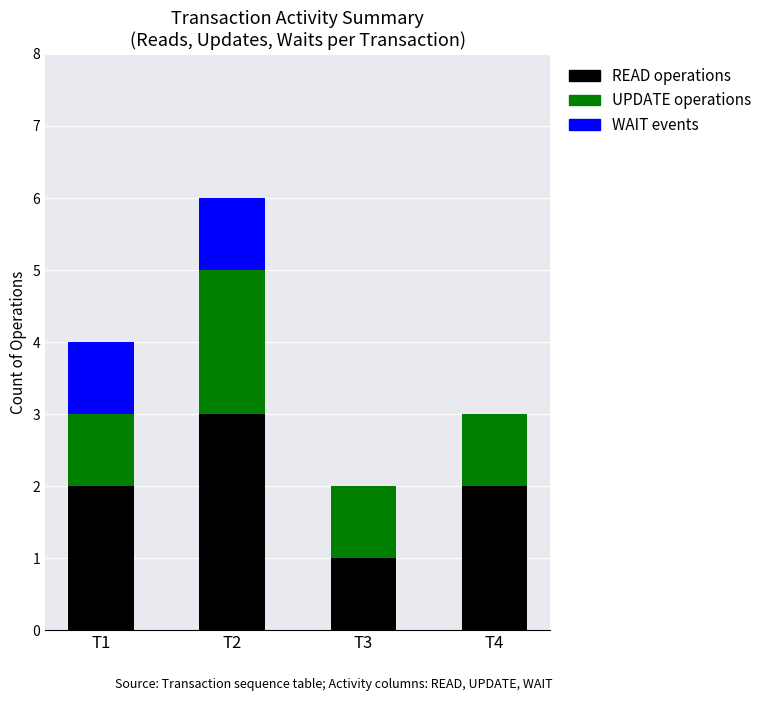

What is the maximum value for READ operations?

3